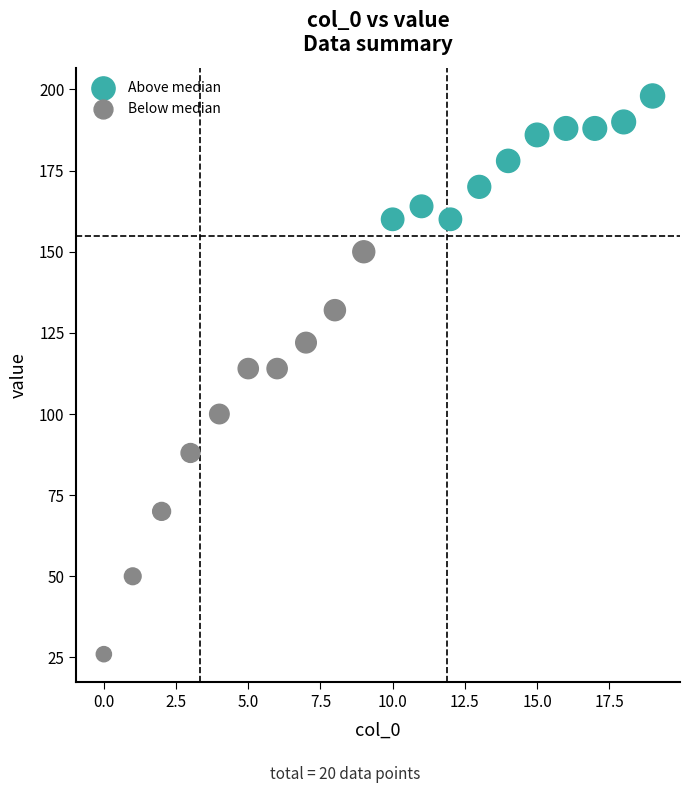

Which series contains the highest Y value?

Above median